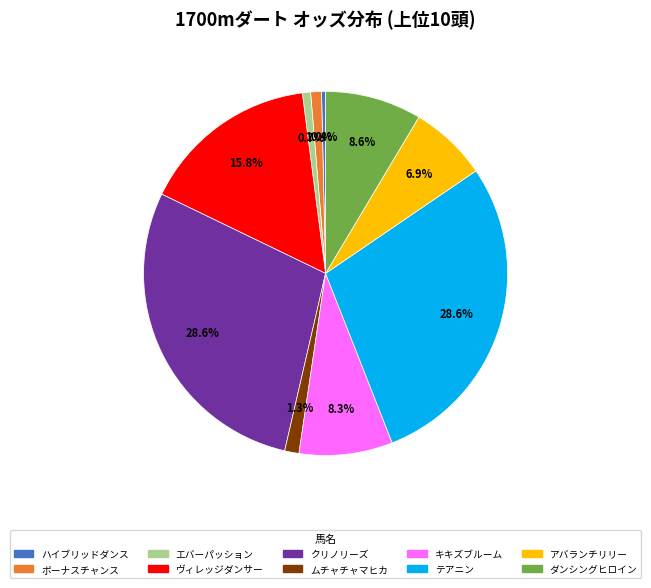

What percentage is NOT represented by ダンシングヒロイン?

91.4%